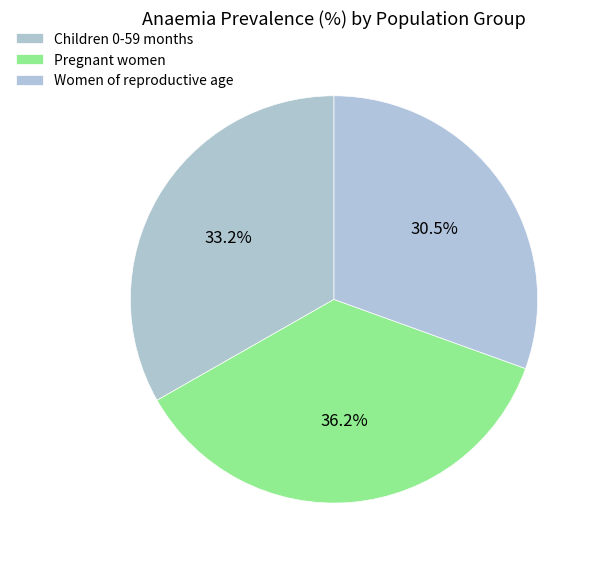

What percentage is the Children 0-59 months slice, to the nearest percent?

33%